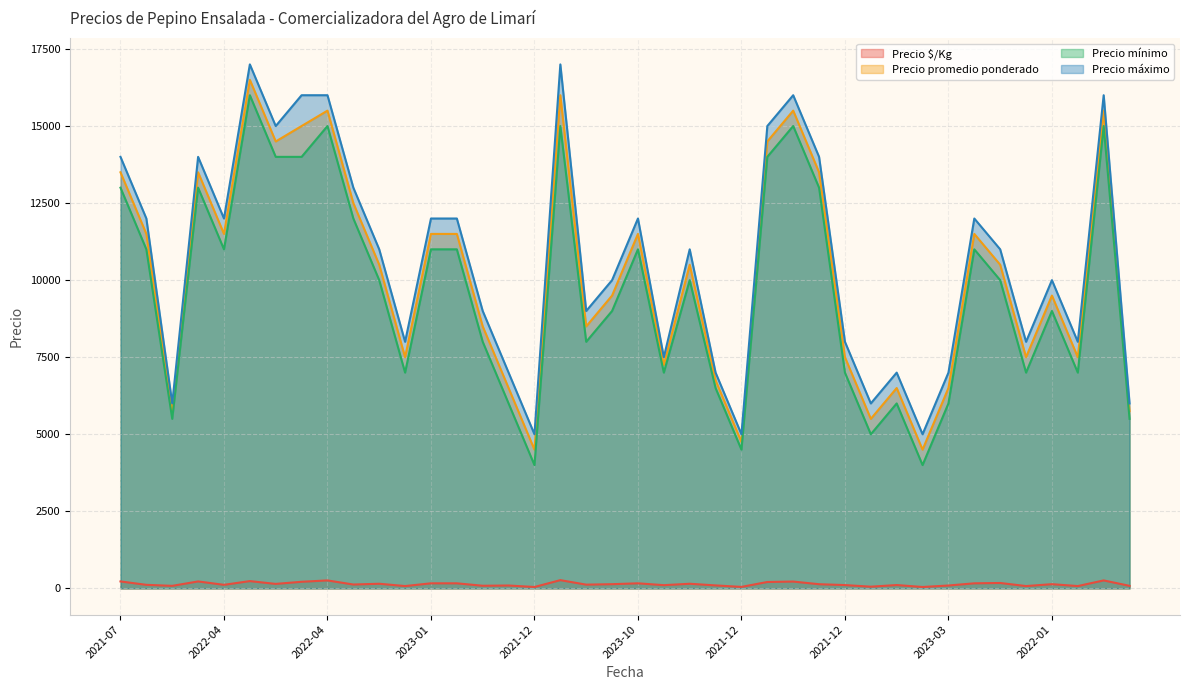

What is the spread (max minus min) of values at 2023-06?

9864